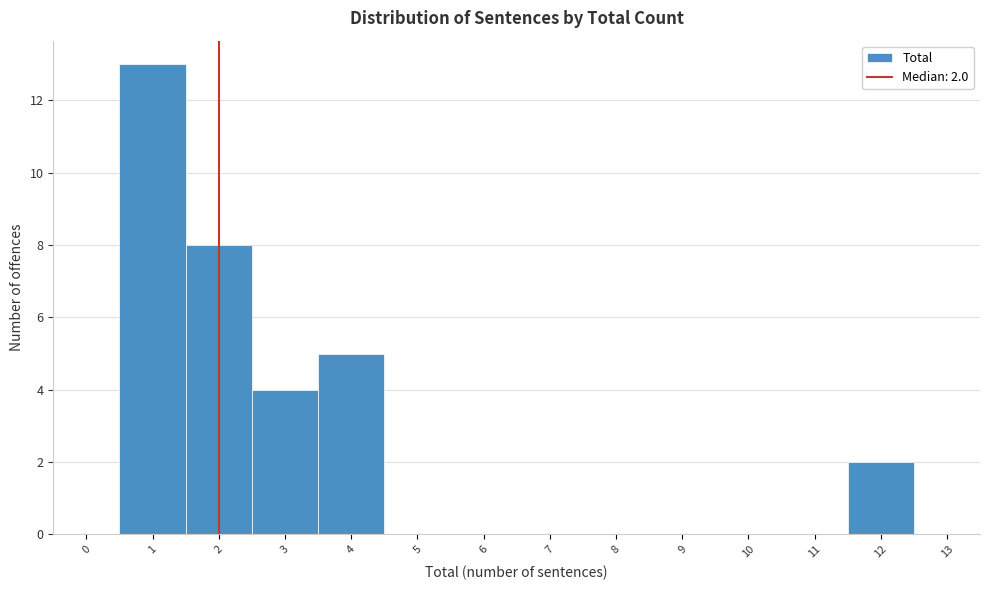

Which range on the x-axis has the tallest bar?

0.5 to 1.5